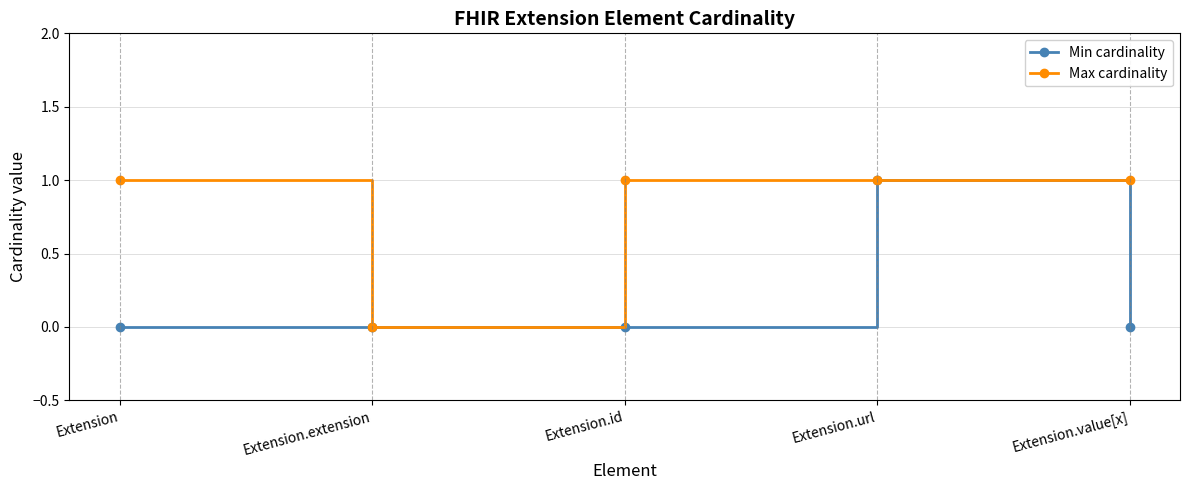

Is it true that Max cardinality equals 1 at Extension.extension?

False